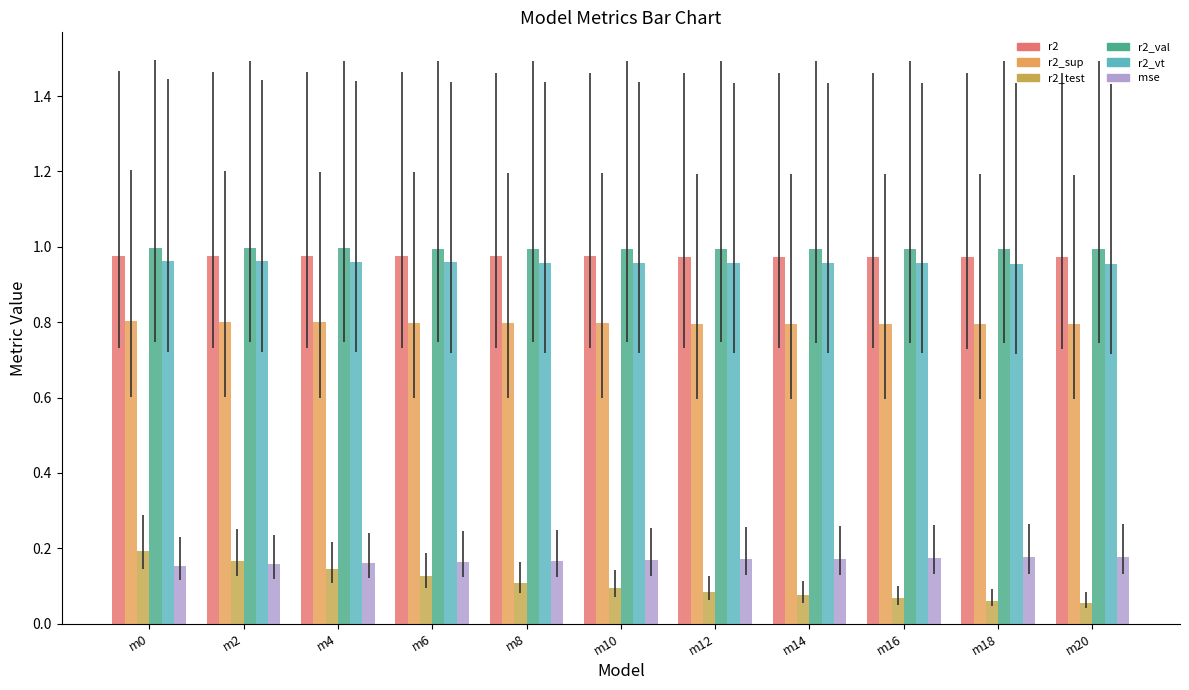

The r2_vt series shows 1.6 at model_20_6_0. True or false?

False